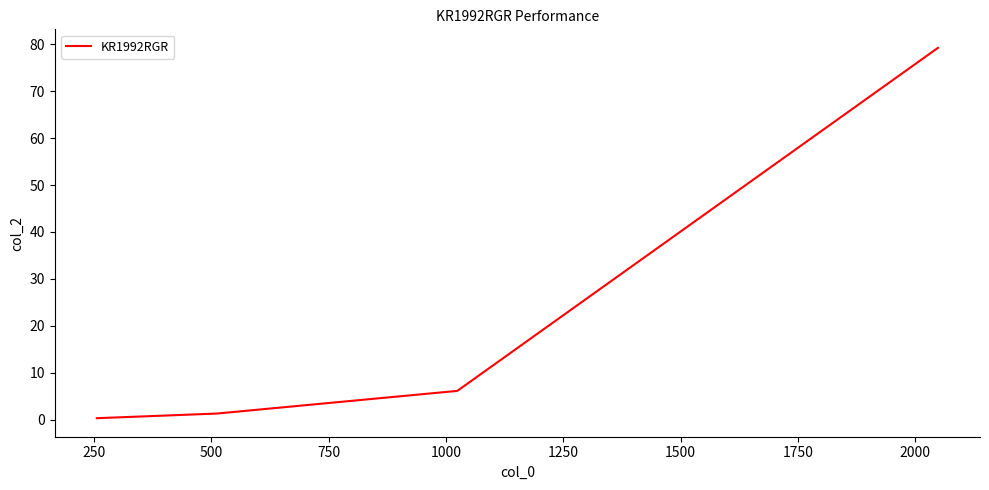

What is the maximum value shown in the chart?

79.2